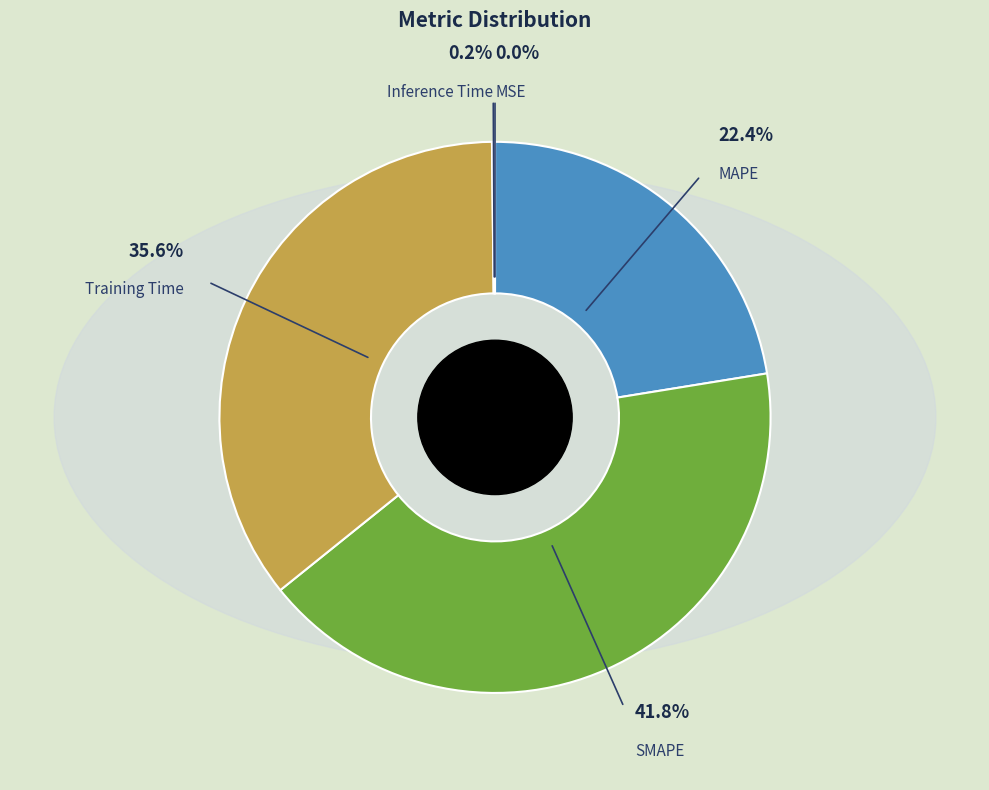

The MAPE slice represents 16% of the pie. True or false?

False